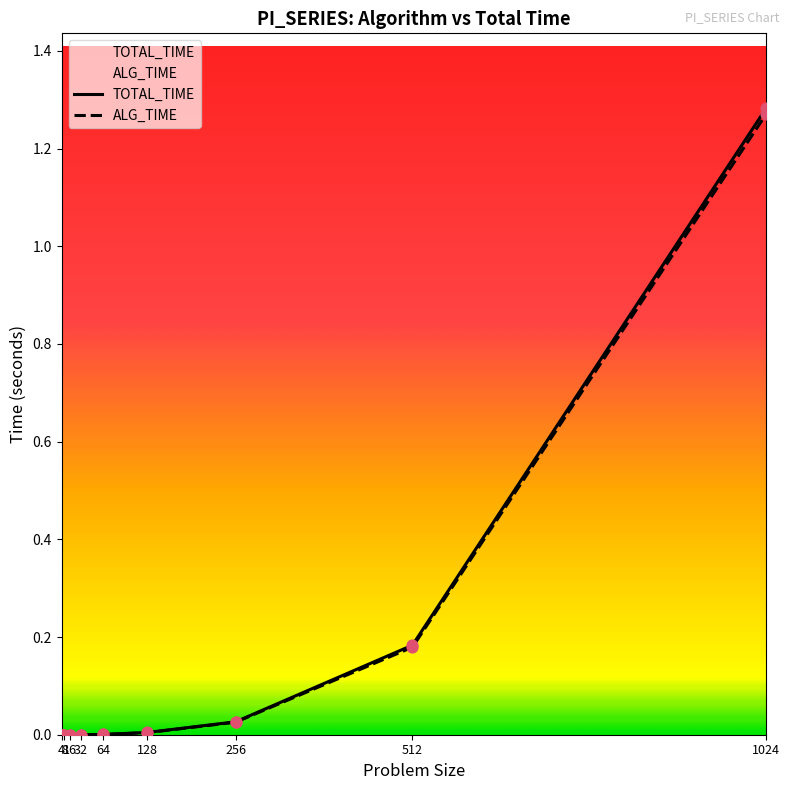

Which series has the widest spread of Y values?

TOTAL_TIME